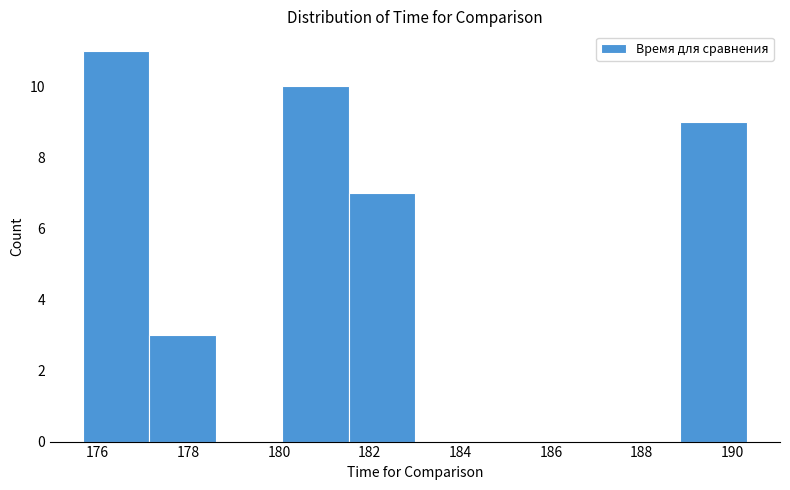

Reading left to right, transcribe this chart: for each bar, give the range it covers on the x-axis and its height. Neither the bar edges nor the heights are printed on the chart, so give them approximately, as read against the axes.

175.6 to 177.2: 11
177.2 to 178.6: 3
178.6 to 180.0: 0
180.0 to 181.6: 10
181.6 to 183.0: 7
183.0 to 184.4: 0
184.4 to 186.0: 0
186.0 to 187.4: 0
187.4 to 188.8: 0
188.8 to 190.4: 9